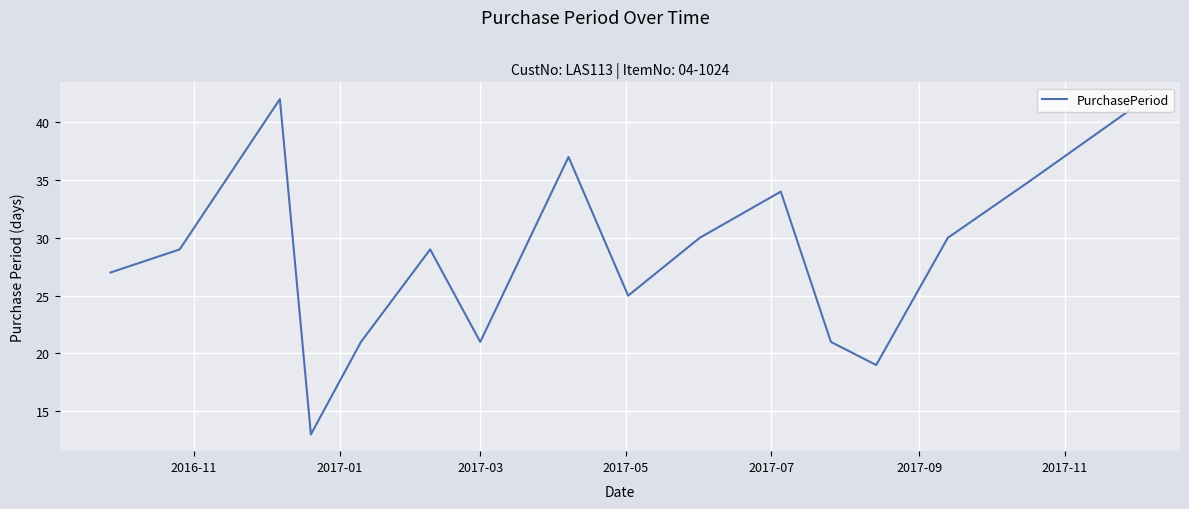

What is the greatest value displayed?

42